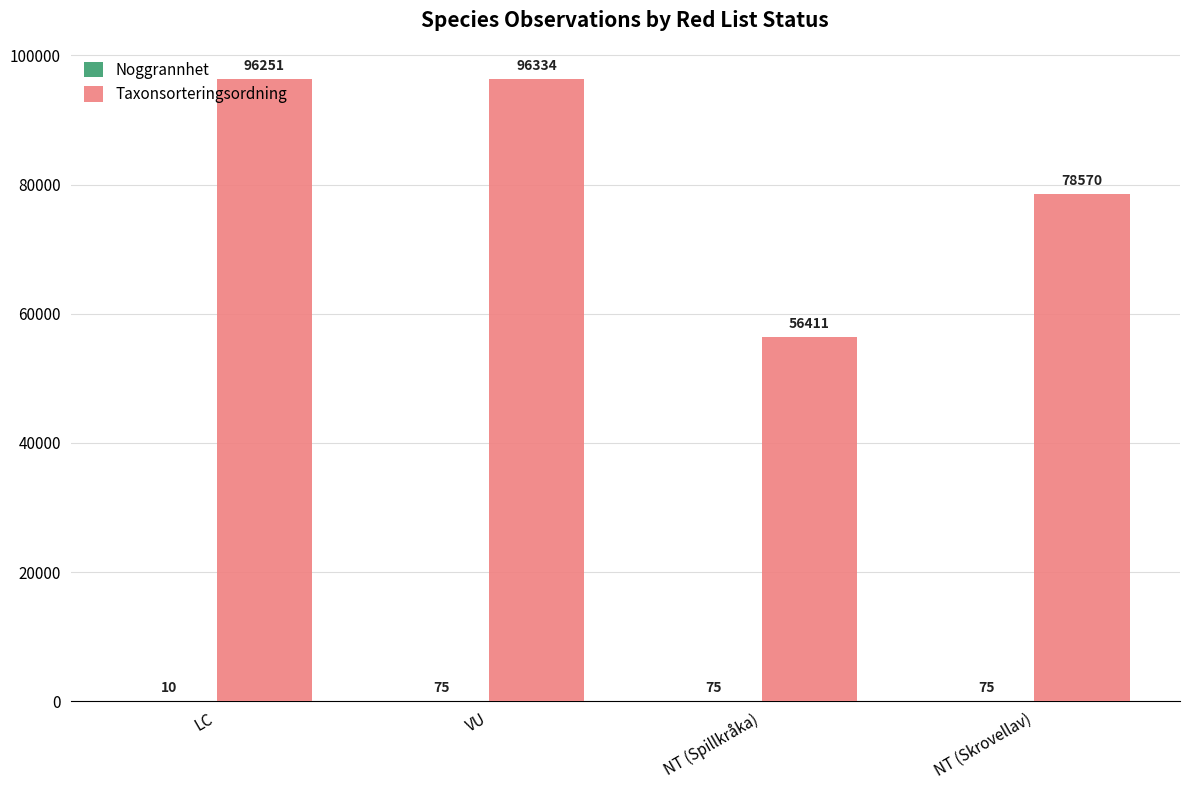

The value of Taxonsorteringsordning at NT (Skrovellav) is 41605. True or false?

False